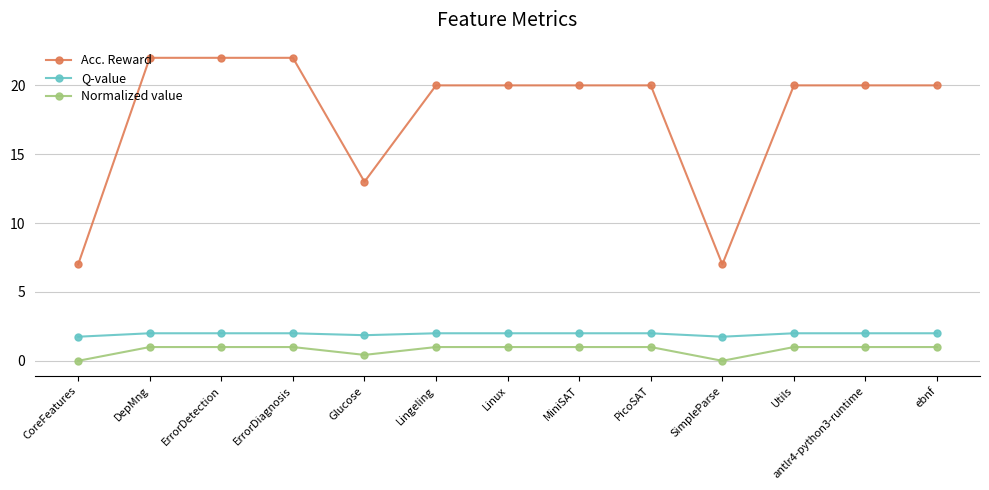

What is the average value of the Normalized value series?

0.8